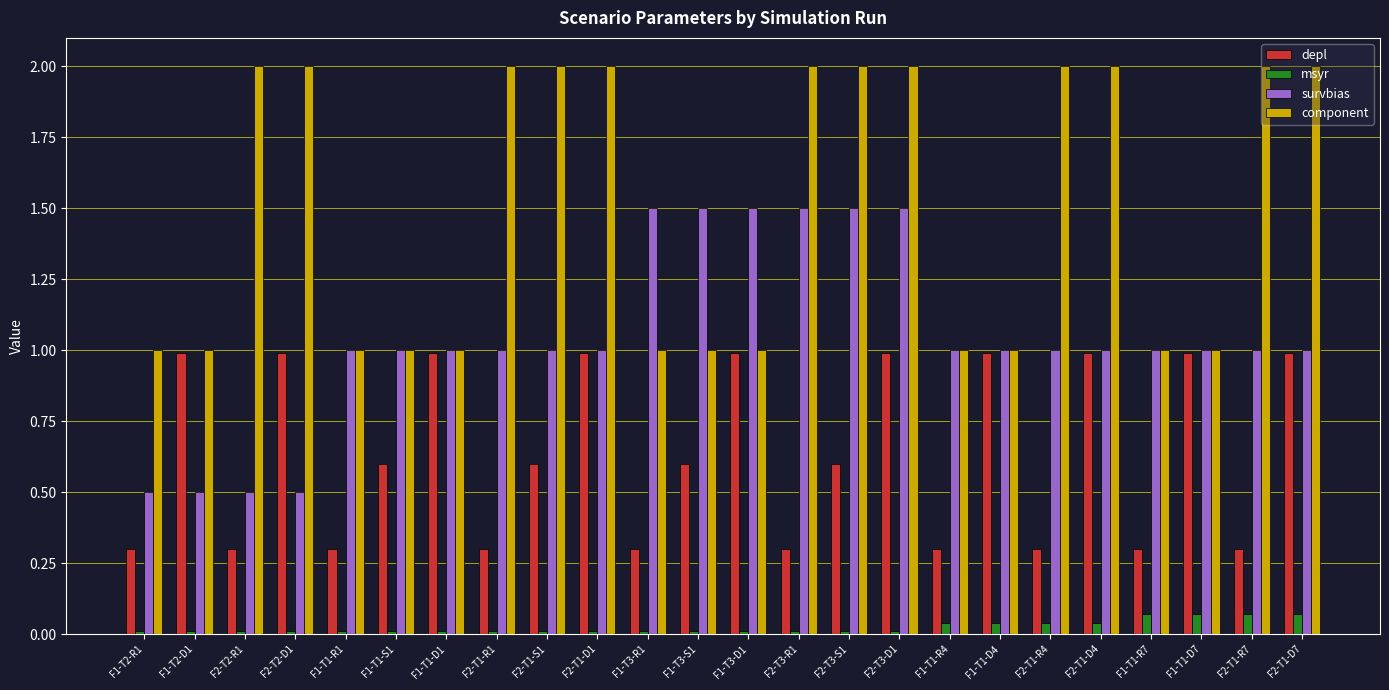

What is the sum of all depl values?

15.3